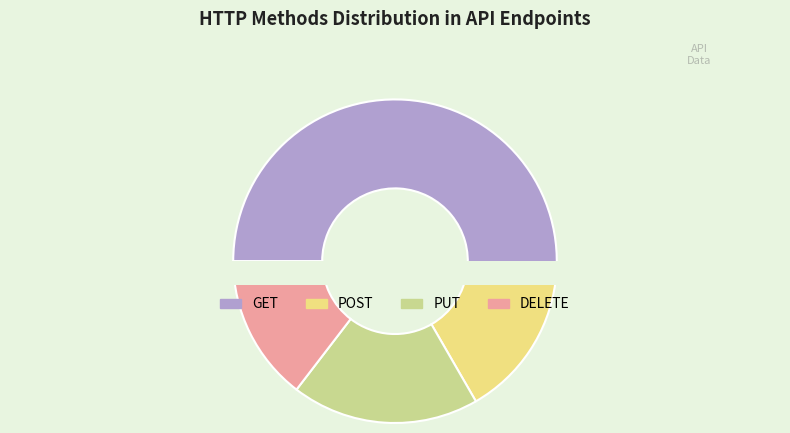

Is the sum of PUT and DELETE greater than half?

No